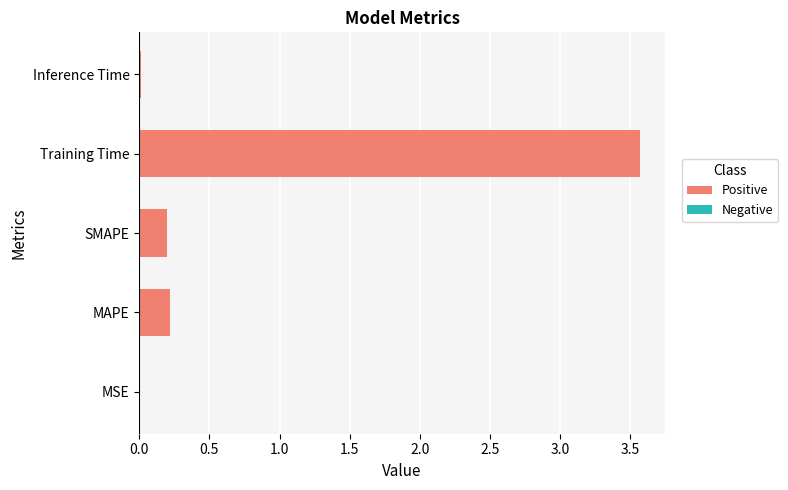

Which label corresponds to the largest value in the chart?

Training Time